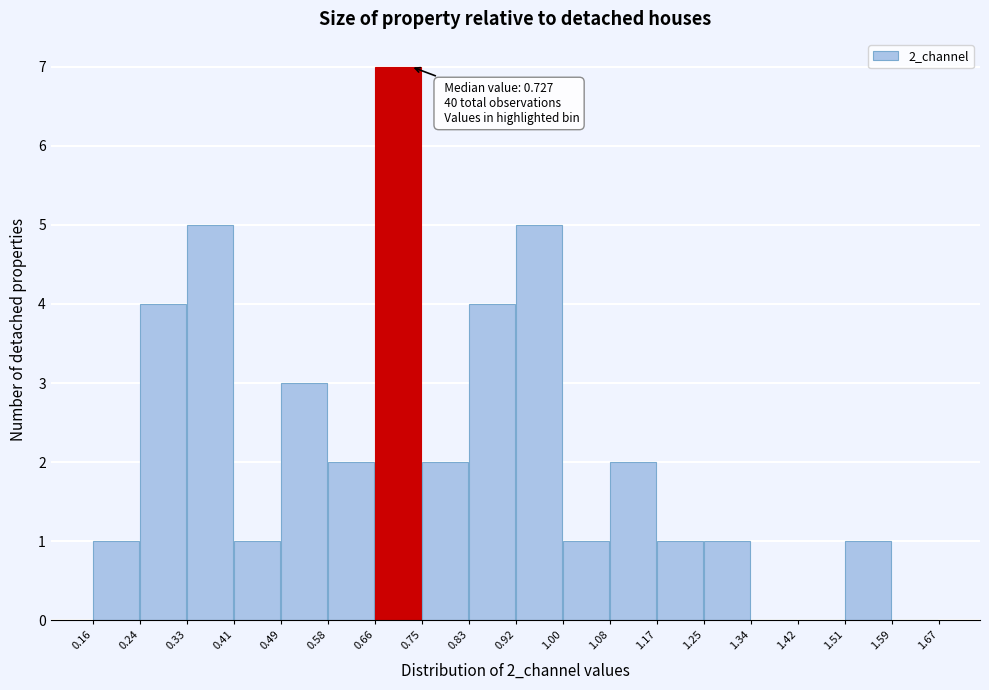

Which range on the x-axis has the tallest bar?

0.66 to 0.75